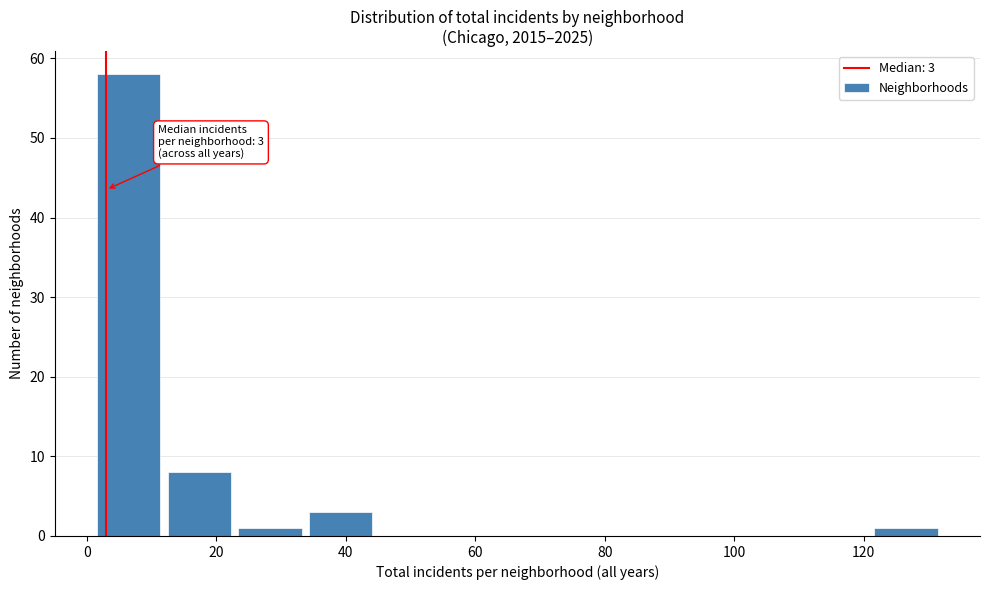

Which range on the x-axis has the tallest bar?

2 to 12